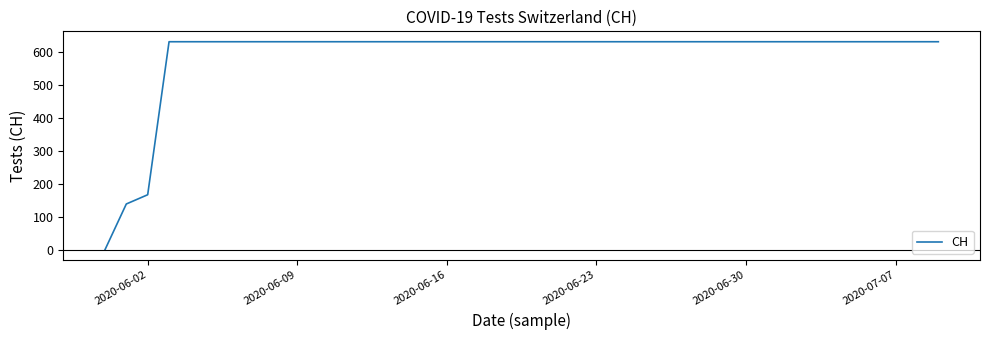

What is the maximum value shown in the chart?

631